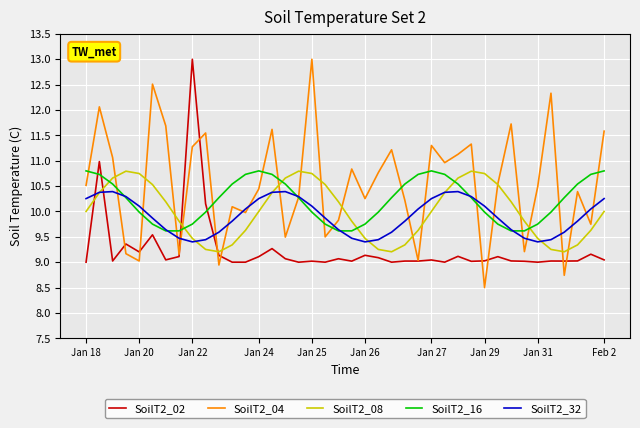

True or false: SoilT2_02 and SoilT2_08 intersect in this chart.

True